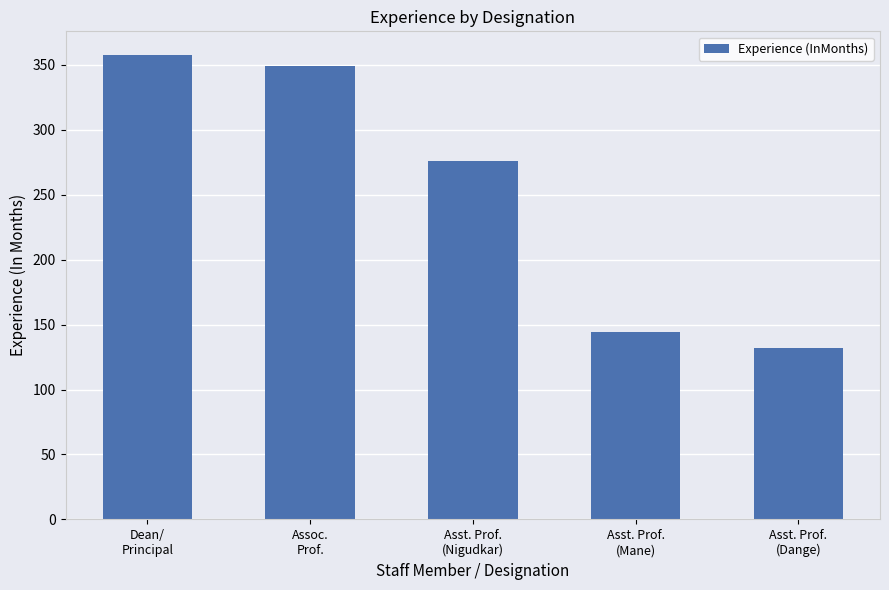

Reading left to right, extract all data points from this chart.

Dean/
Principal=358	Assoc.
Prof.=349	Asst. Prof.
(Nigudkar)=276	Asst. Prof.
(Mane)=144	Asst. Prof.
(Dange)=132